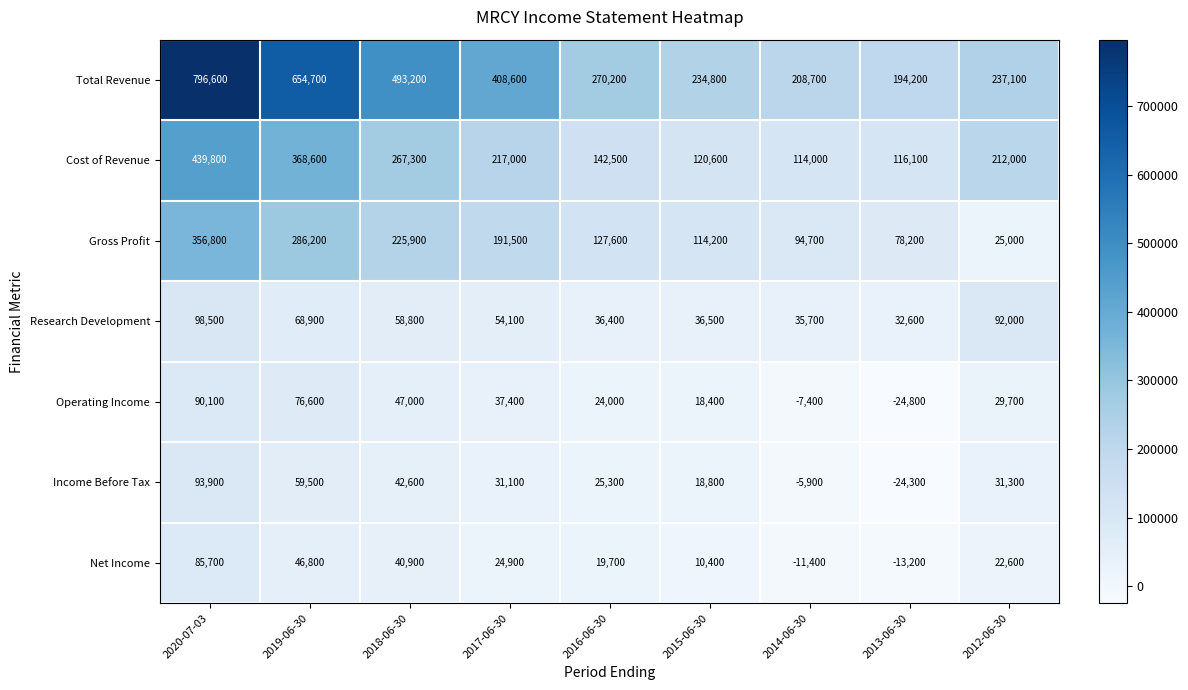

List the series in order of their peak value, highest first.

Total Revenue, Cost of Revenue, Gross Profit, Research Development, Income Before Tax, Operating Income, Net Income